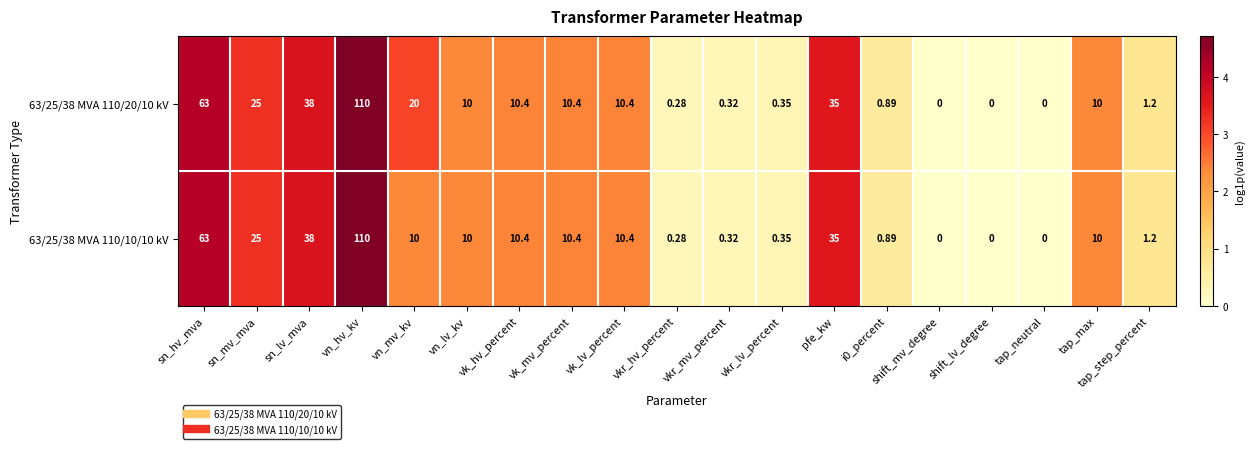

Which category has the highest value in the 63/25/38 MVA 110/20/10 kV series?

vn_hv_kv